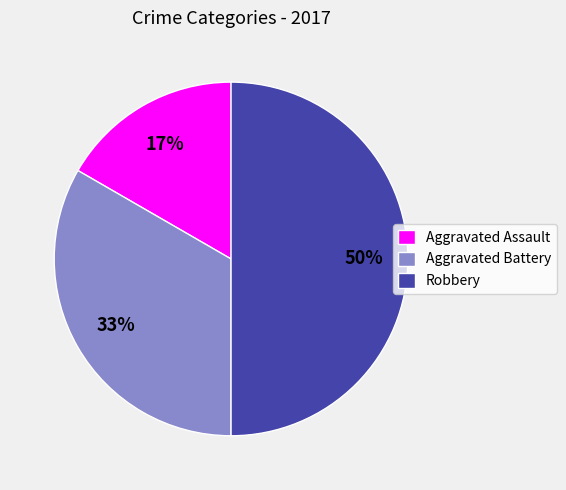

To the nearest percent, what percentage of the pie is Robbery?

50%